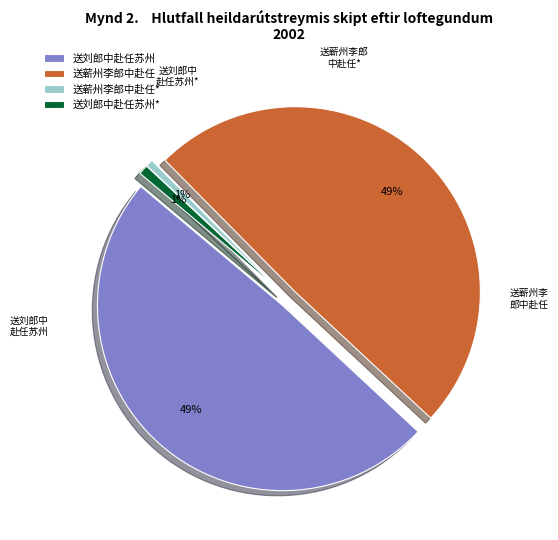

What portion of the pie excludes 送蕲州李郎中赴任 (1160133)?

50.7%